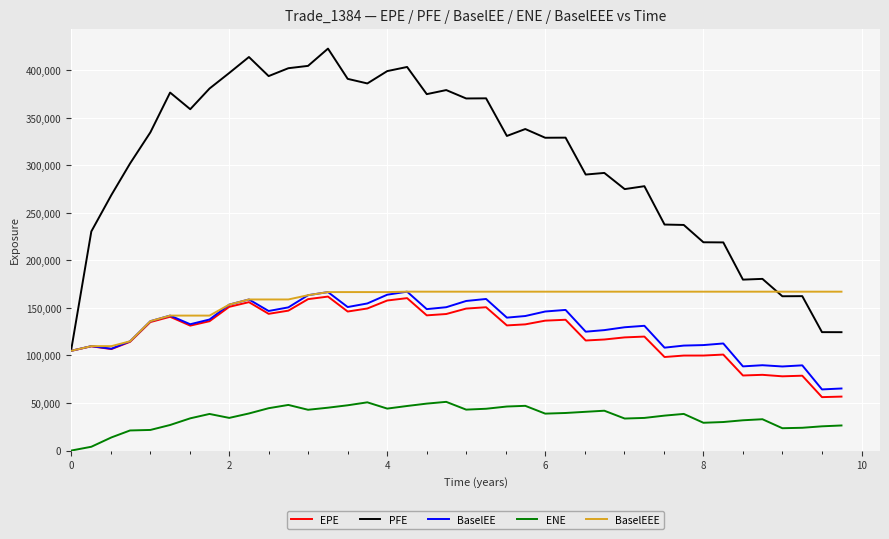

How many values in the ENE series exceed 38558?

20